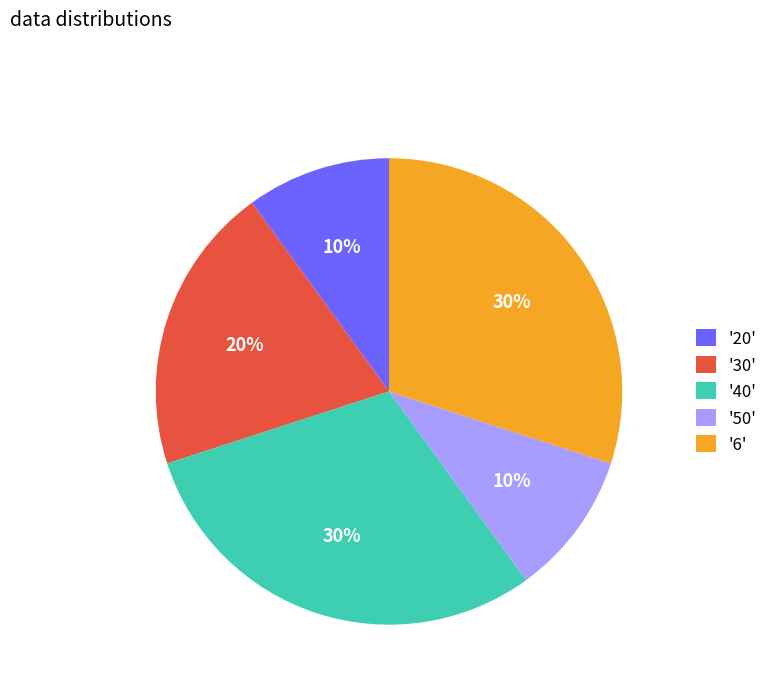

What is the ratio of the value at '30' to the value at '20'?

2.0